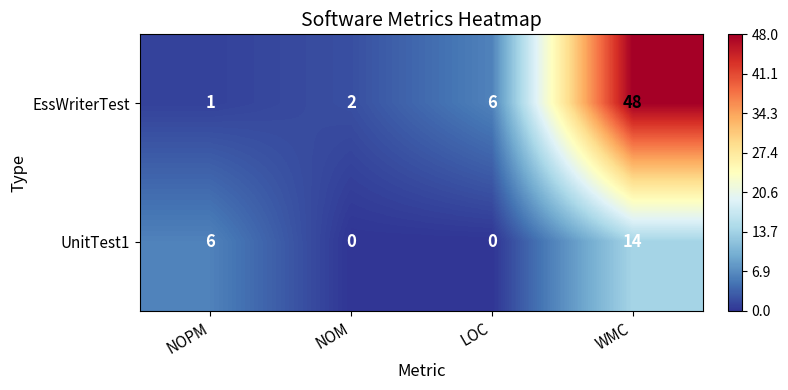

Is it true that UnitTest1 equals 3 at NOPM?

False